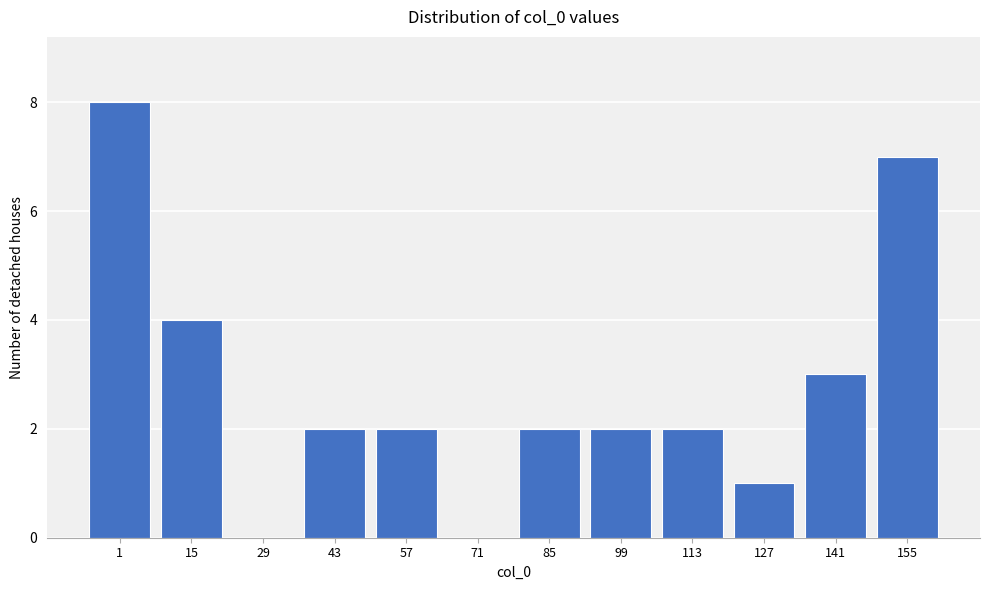

Reading left to right, transcribe all the data shown in this chart.

1=8	15=4	29=0	43=2	57=2	71=0	85=2	99=2	113=2	127=1	141=3	155=7